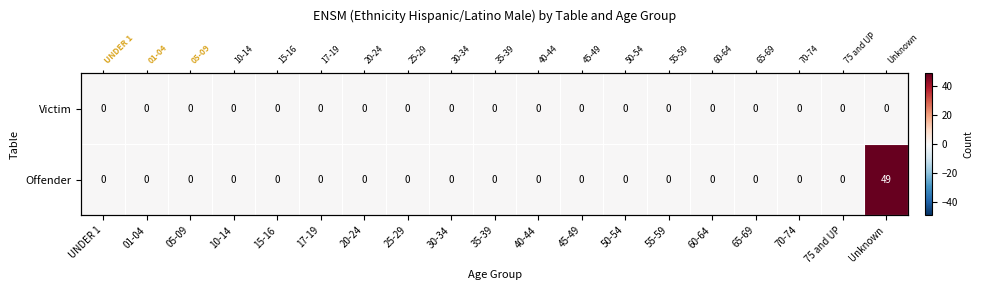

Which label corresponds to the smallest value in the chart?

UNDER 1